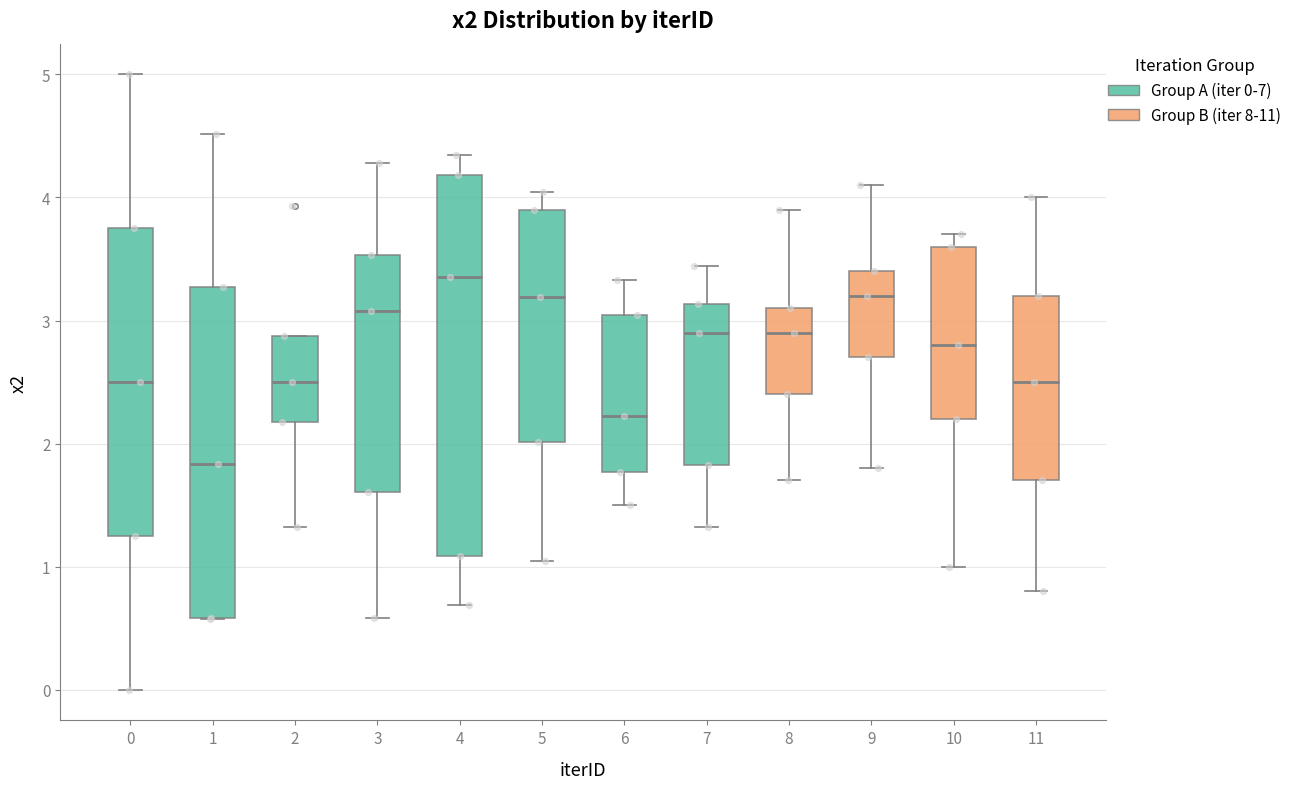

Reading left to right, read every box against the y-axis: the position of its median line, the range the box covers, and the ends of its whiskers. The values are not printed on the chart, so give them approximately, as read against the axis.

0: median 2.5, box 1.3 to 3.8, whiskers 0.0 to 5.0
1: median 1.8, box 0.6 to 3.3, whiskers 0.6 to 4.5
2: median 2.5, box 2.2 to 2.9, whiskers 1.3 to 2.9
3: median 3.1, box 1.6 to 3.5, whiskers 0.6 to 4.3
4: median 3.4, box 1.1 to 4.2, whiskers 0.7 to 4.3
5: median 3.2, box 2.0 to 3.9, whiskers 1.0 to 4.0
6: median 2.2, box 1.8 to 3.0, whiskers 1.5 to 3.3
7: median 2.9, box 1.8 to 3.1, whiskers 1.3 to 3.4
8: median 2.9, box 2.4 to 3.1, whiskers 1.7 to 3.9
9: median 3.2, box 2.7 to 3.4, whiskers 1.8 to 4.1
10: median 2.8, box 2.2 to 3.6, whiskers 1.0 to 3.7
11: median 2.5, box 1.7 to 3.2, whiskers 0.8 to 4.0